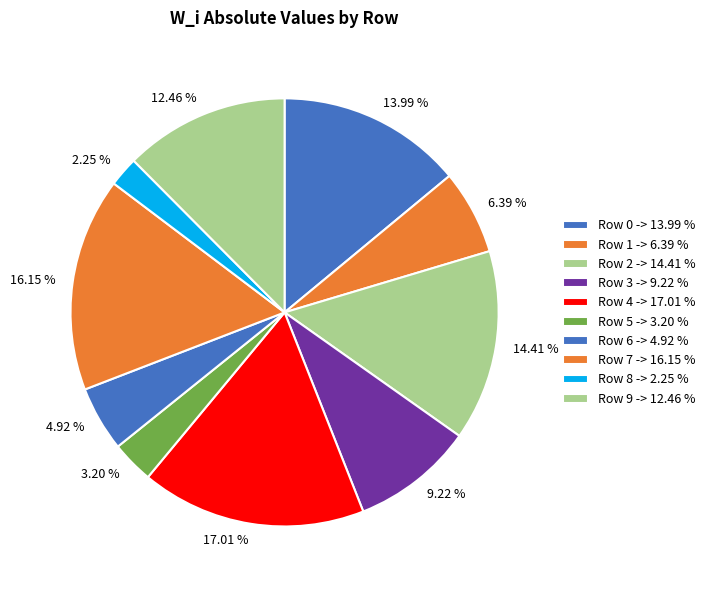

How many slices are in this pie chart?

10